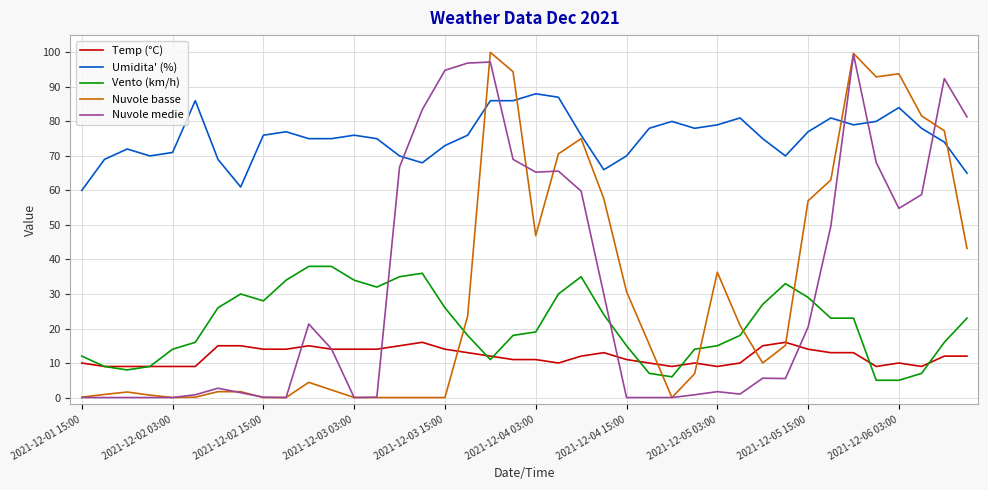

True or false: Vento (km/h) and Nuvole basse cross at least once.

True